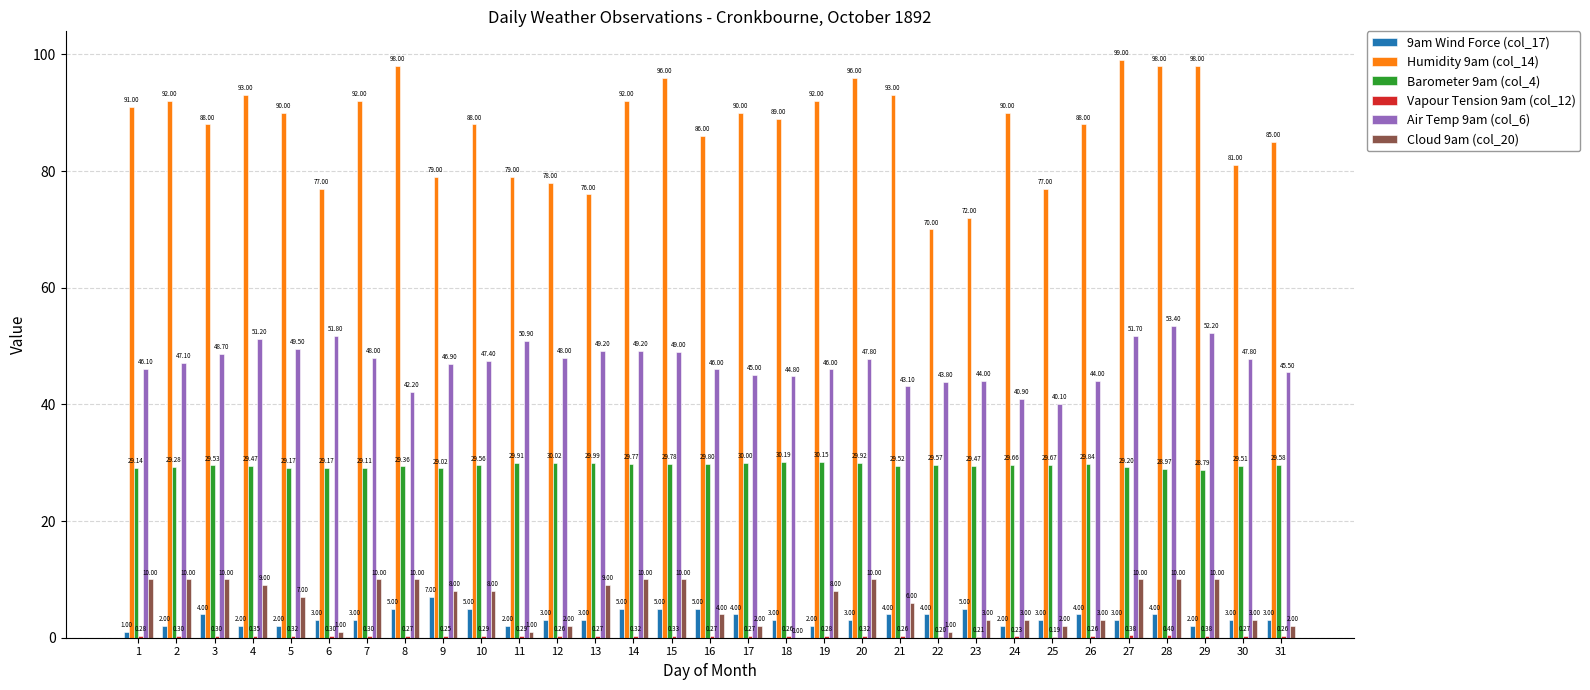

What is the sum of all Cloud 9am (col_20) values?

192.0